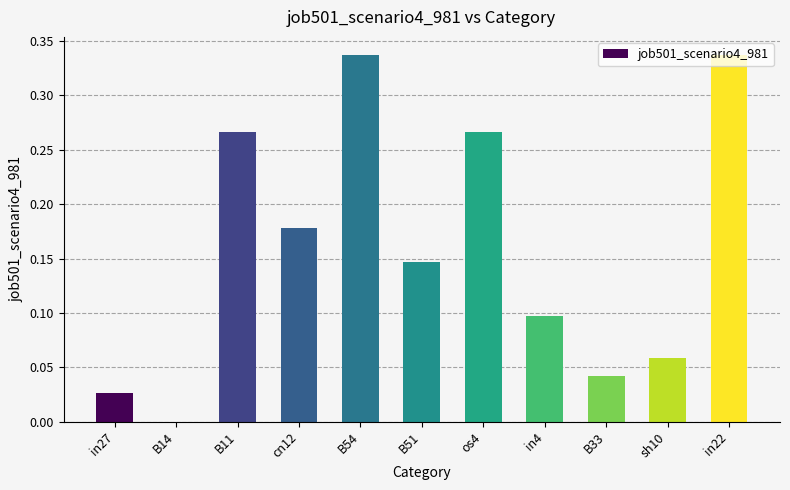

What is the sum of all values?

1.8